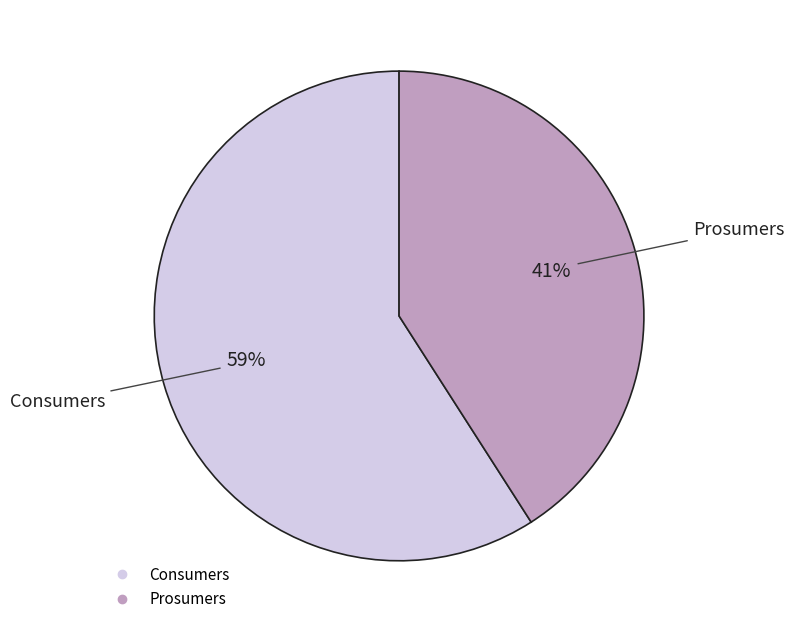

Which slice is the largest?

Consumers